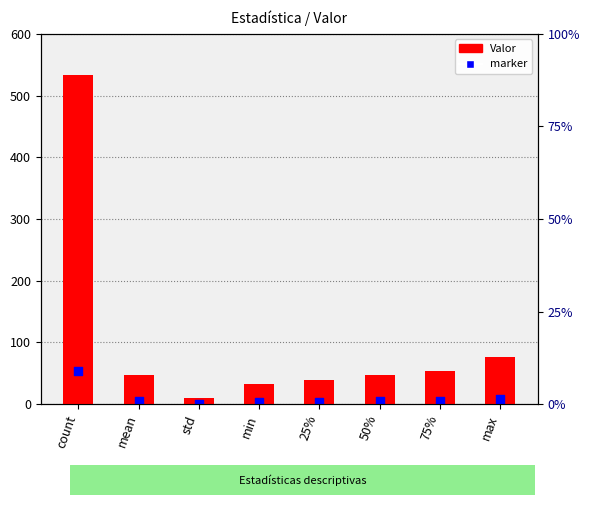

Which series reaches the minimum Y coordinate?

marker